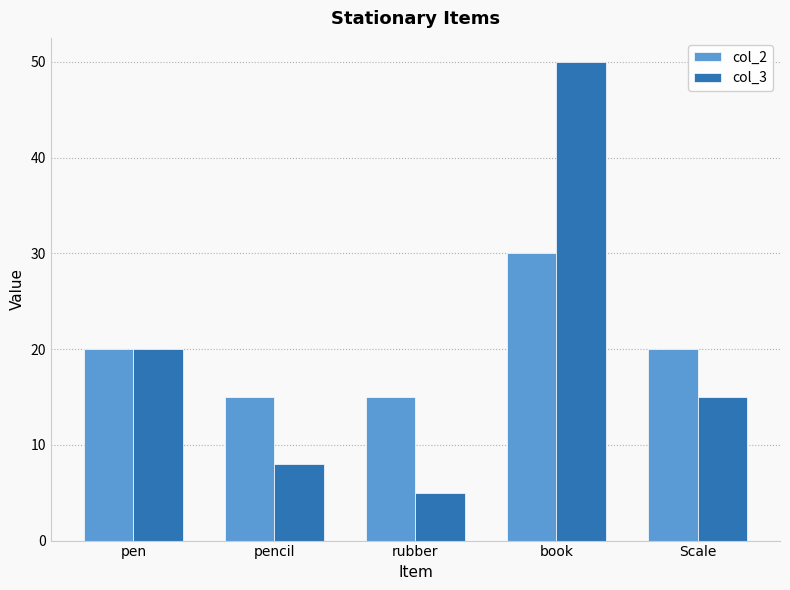

What is the difference between the maximum and minimum values in the col_2 series?

15